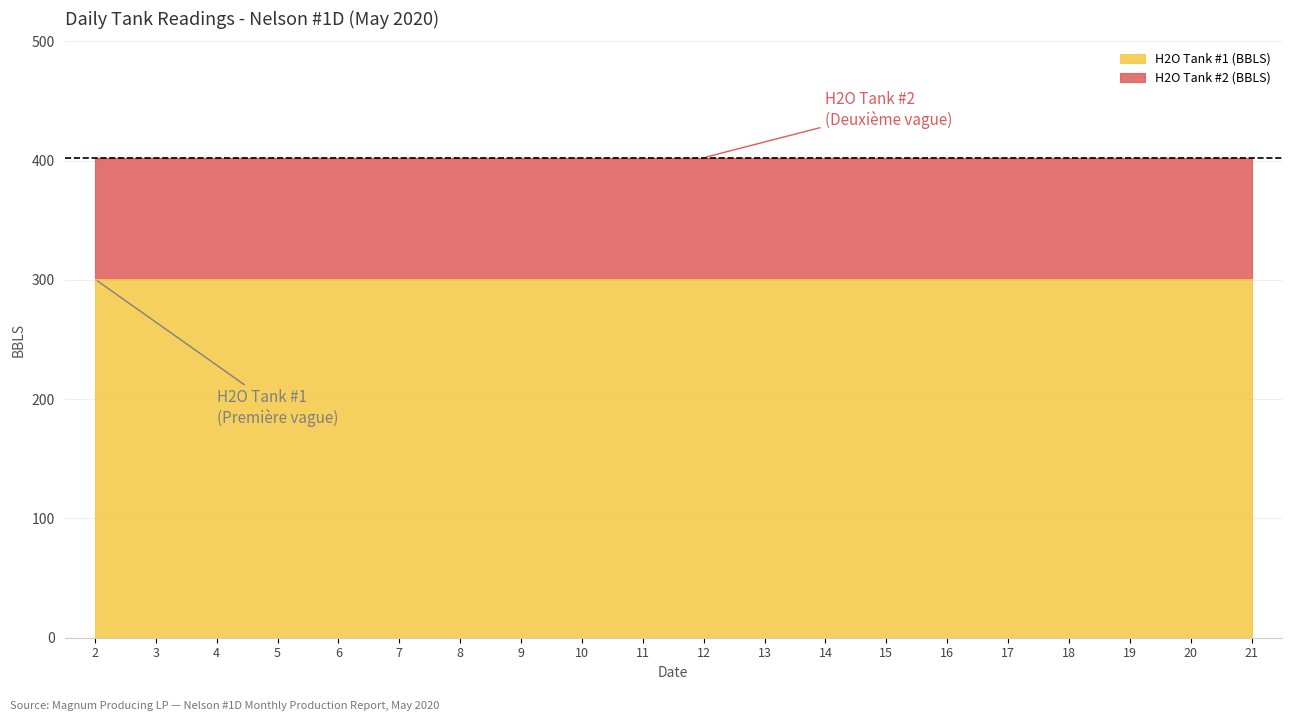

What are all the series names shown in the legend?

H2O Tank #1 (BBLS), H2O Tank #2 (BBLS)